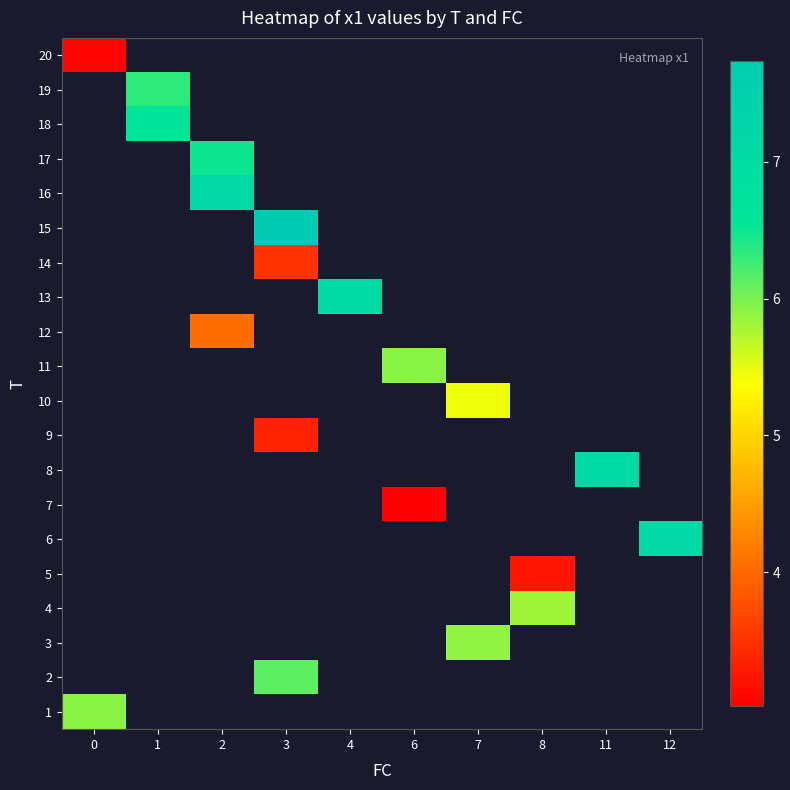

How many positive values does the 1 series have?

1